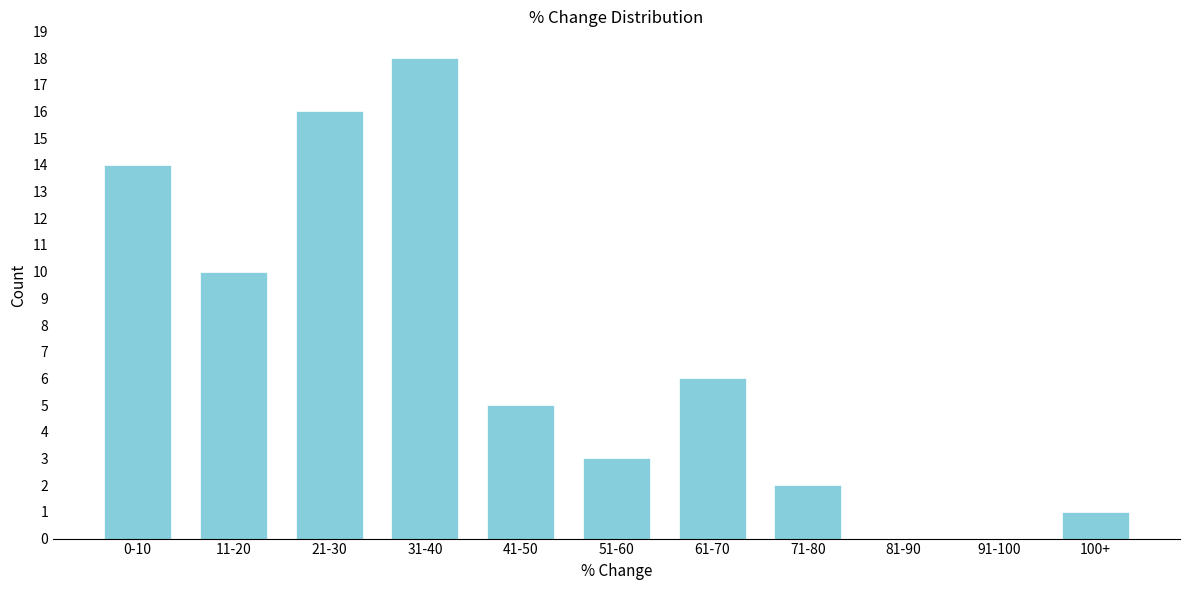

Reading left to right, extract all data points from this chart.

0-10=14	11-20=10	21-30=16	31-40=18	41-50=5	51-60=3	61-70=6	71-80=2	81-90=0	91-100=0	100+=1